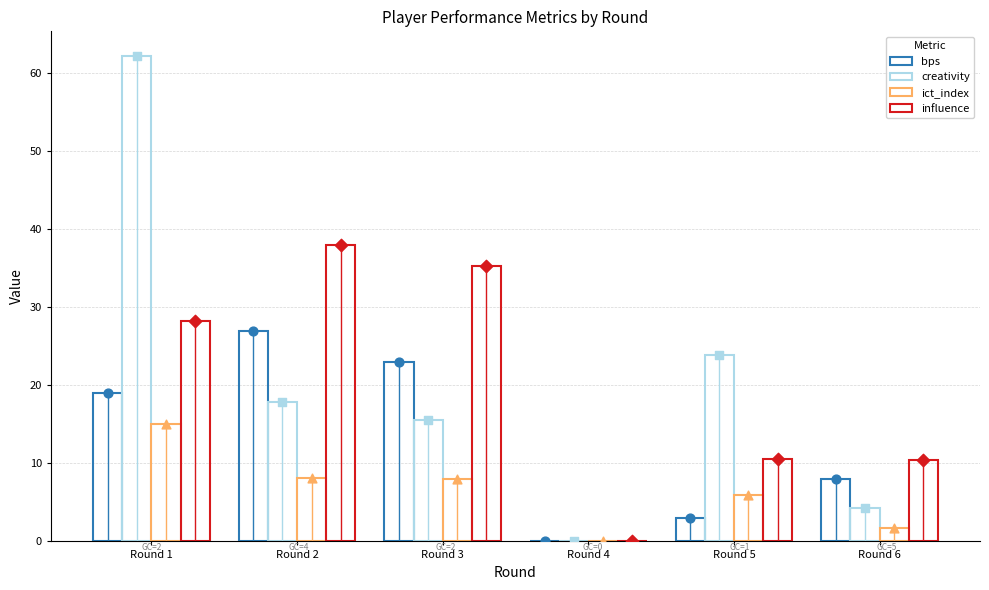

Is the value of creativity at Round 5 greater than the value of ict_index at Round 3?

Yes